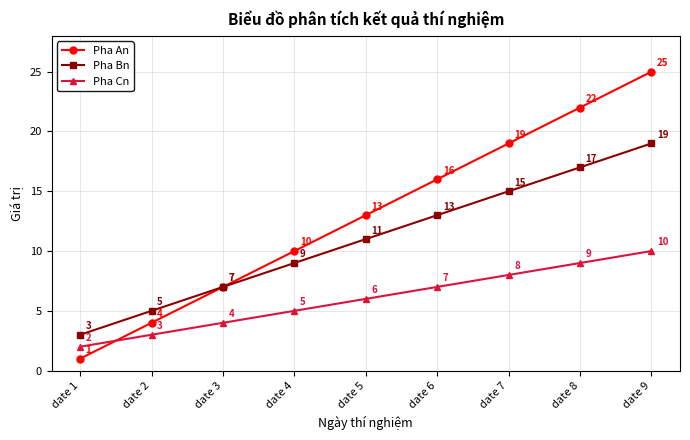

What is the difference between the second highest and minimum values in the Pha Bn series?

14